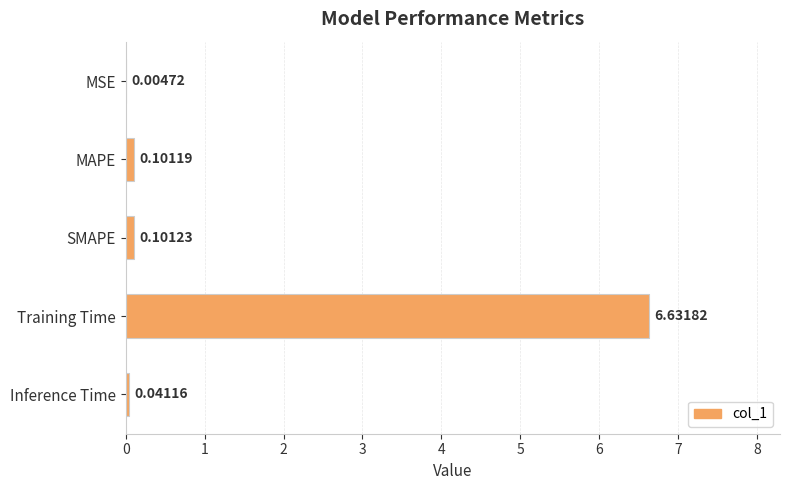

At which category does the chart reach its peak across all series?

Training Time